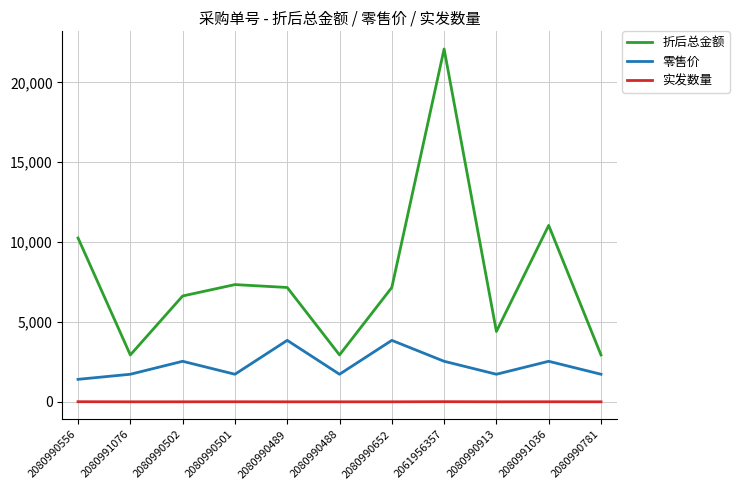

At which label does 实发数量 first exceed 3?

2080990556